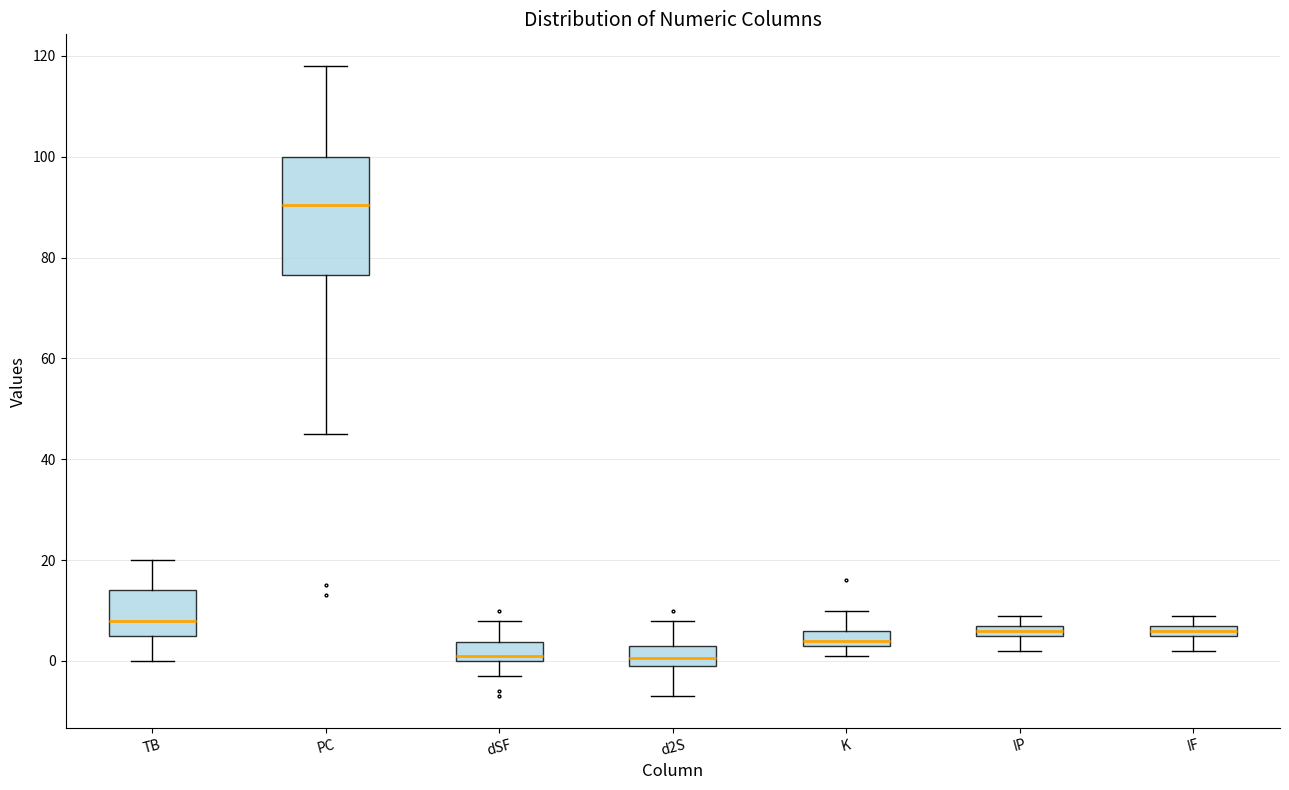

Where does the median line of the box for PC sit on the y-axis? The values are not printed on the chart, so give them approximately, as read against the axis.

90